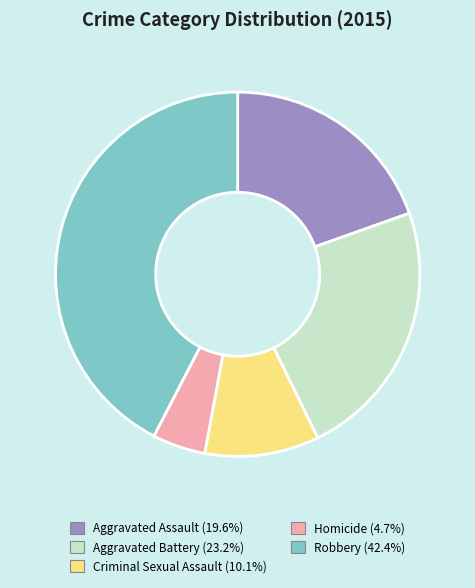

Combined, do Homicide and Robbery account for over 50%?

No